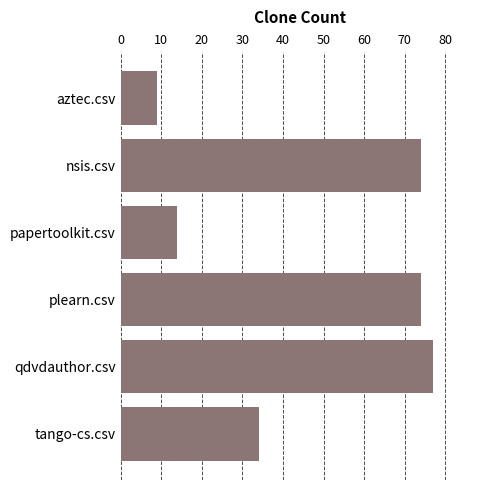

The value at nsis.csv is 43. True or false?

False